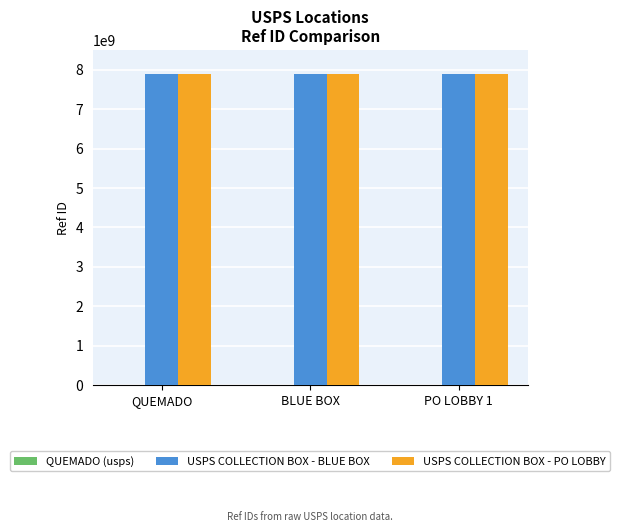

What is the sum of all USPS COLLECTION BOX - PO LOBBY values?

23663100006